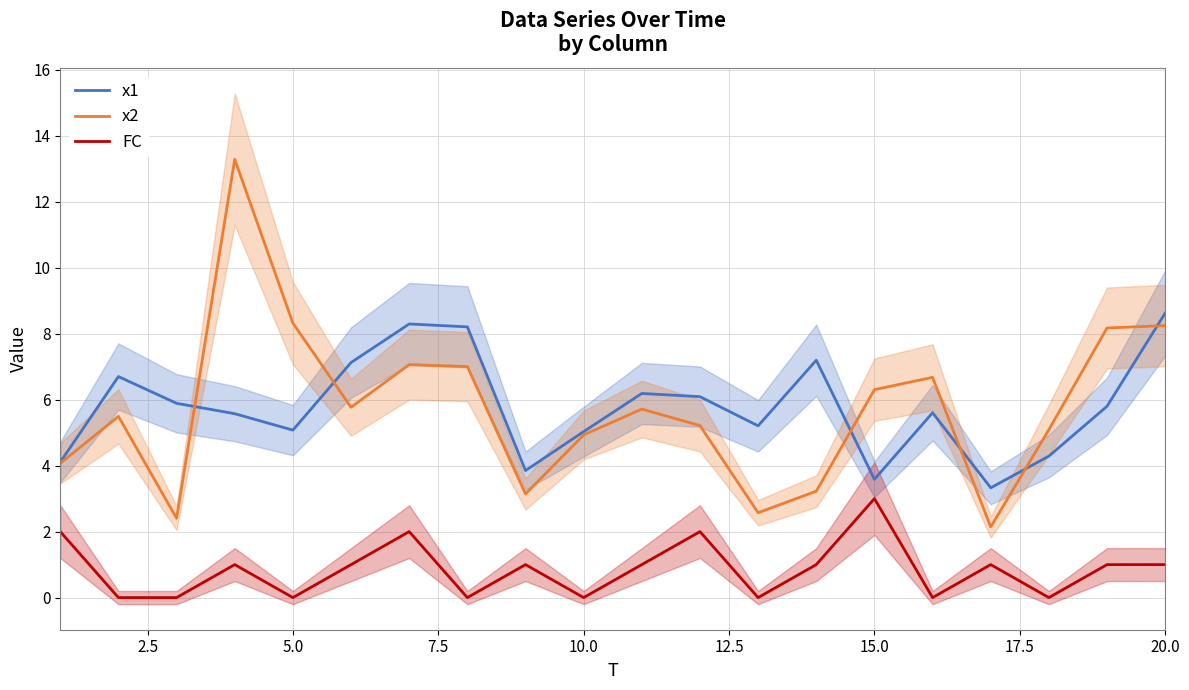

What is the lowest value of the x1 series?

3.3